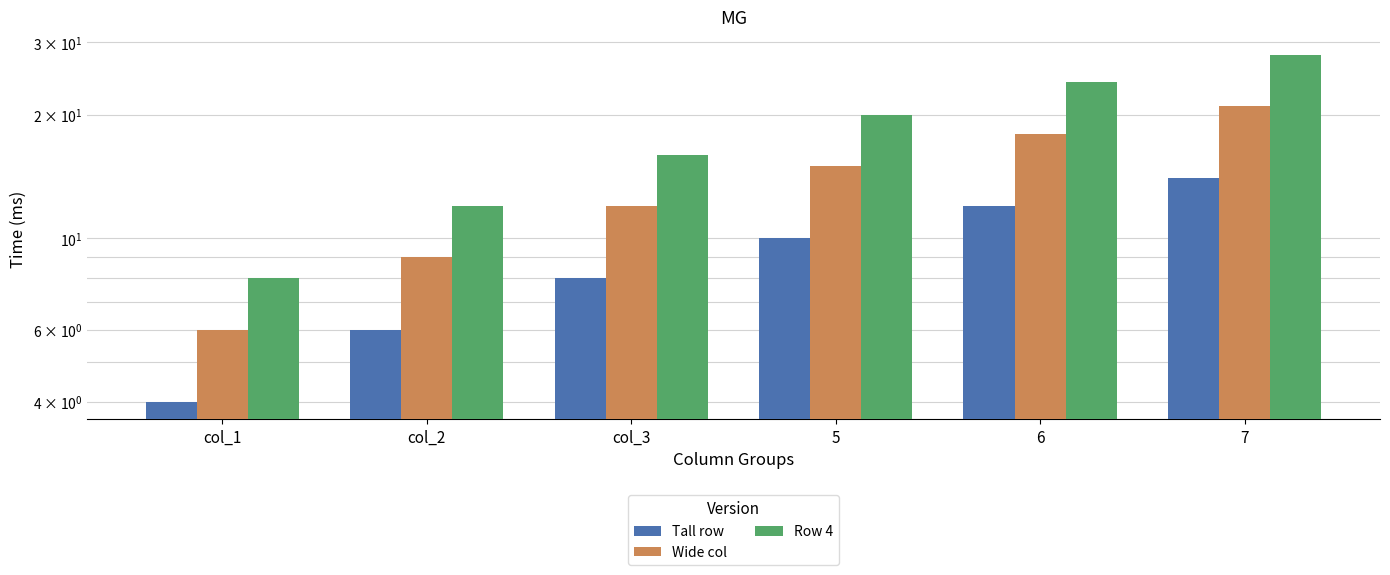

Does the chart contain any negative values?

No